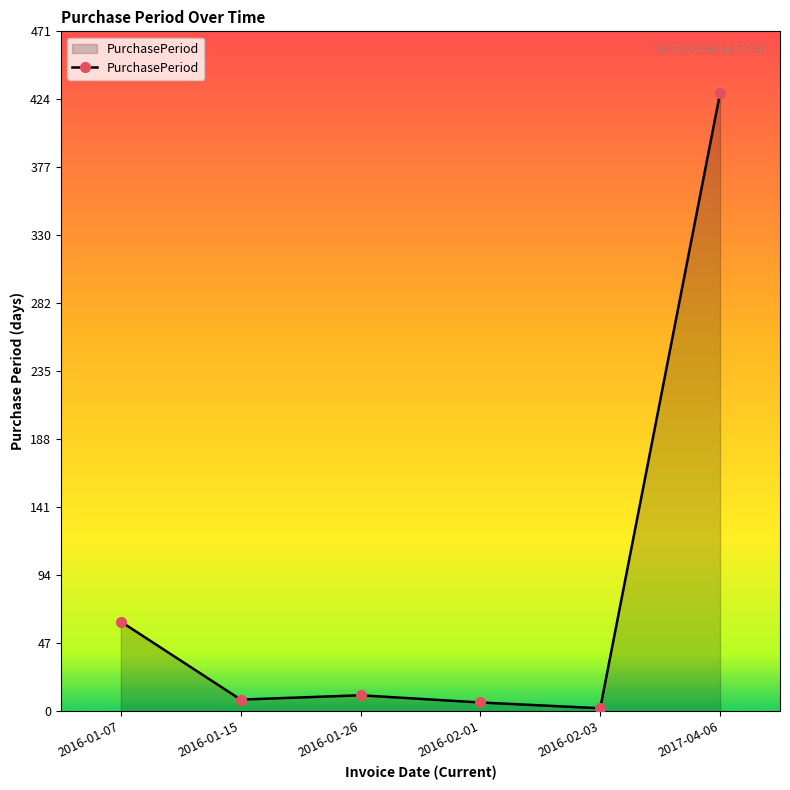

Where is the first local maximum?

2016-01-26